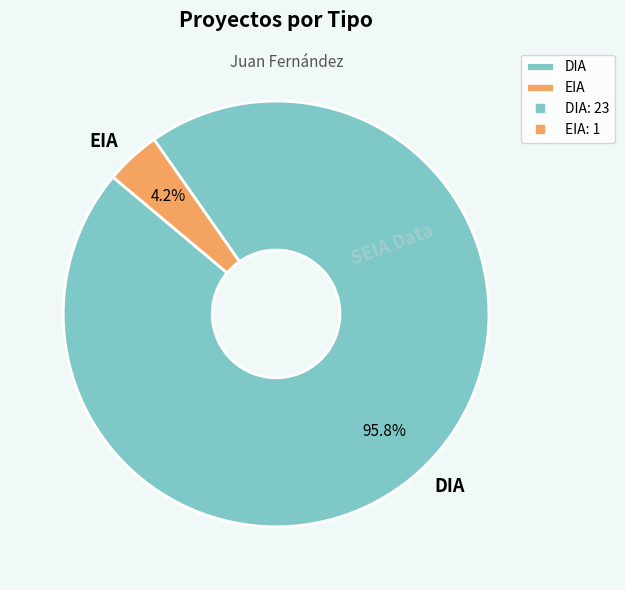

To the nearest percent, what portion does EIA represent?

4%